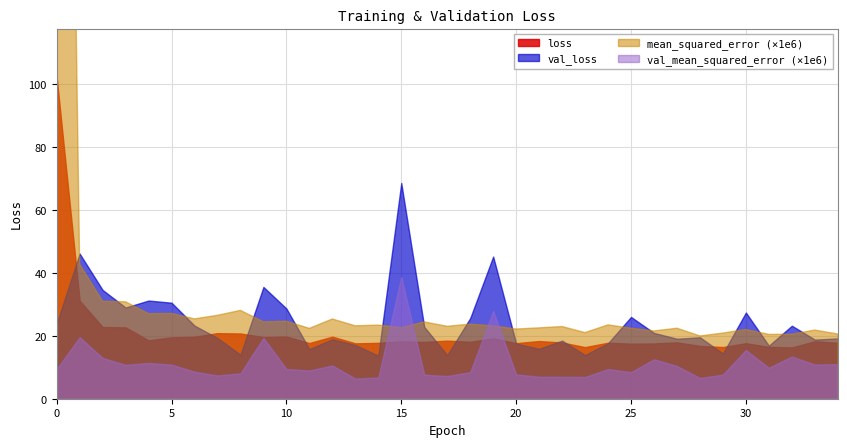

Where is the first local minimum for val_loss?

3